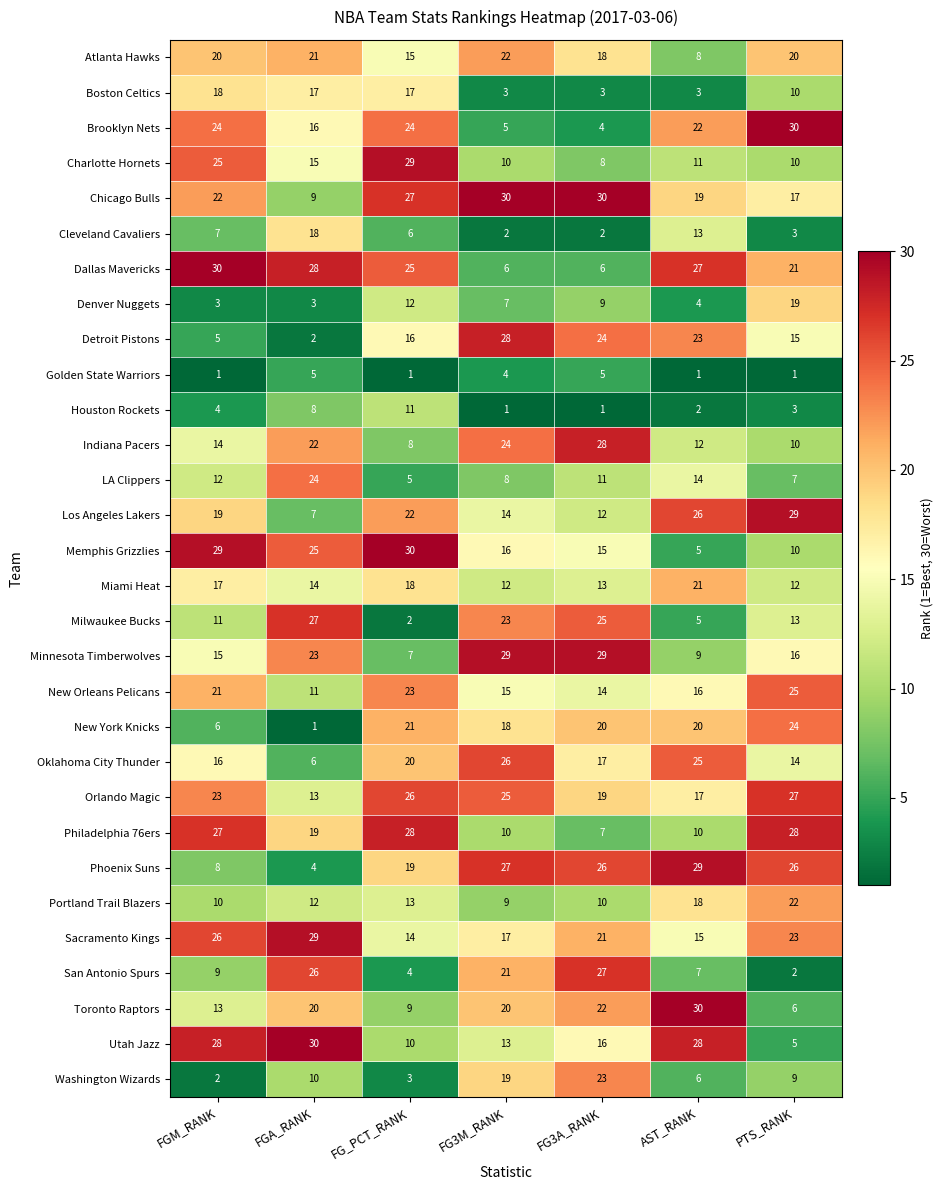

How many data points in Memphis Grizzlies are less than 16?

3